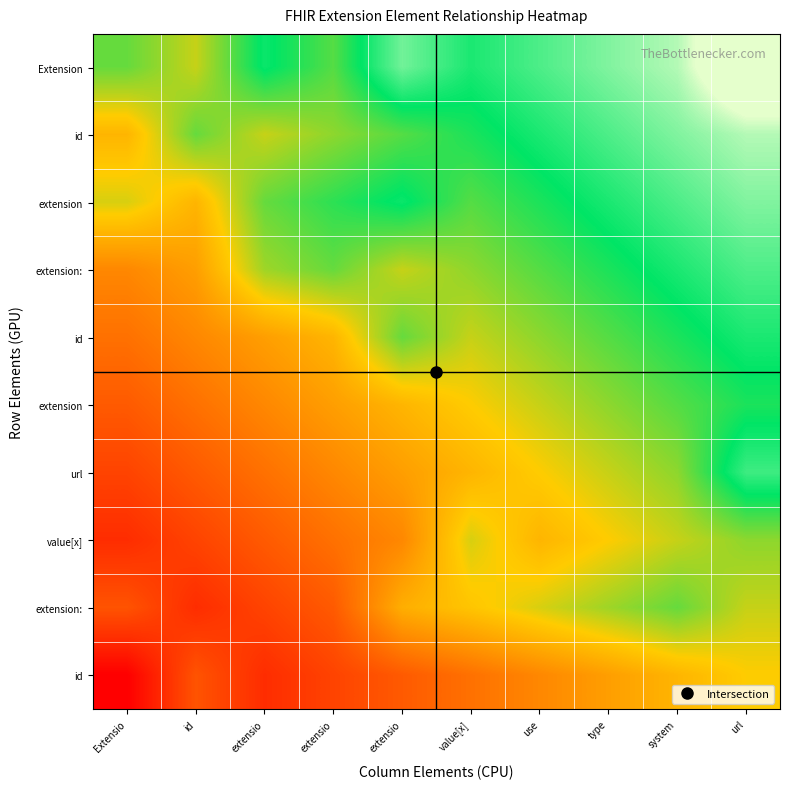

At which category is the sum across all series the highest?

url